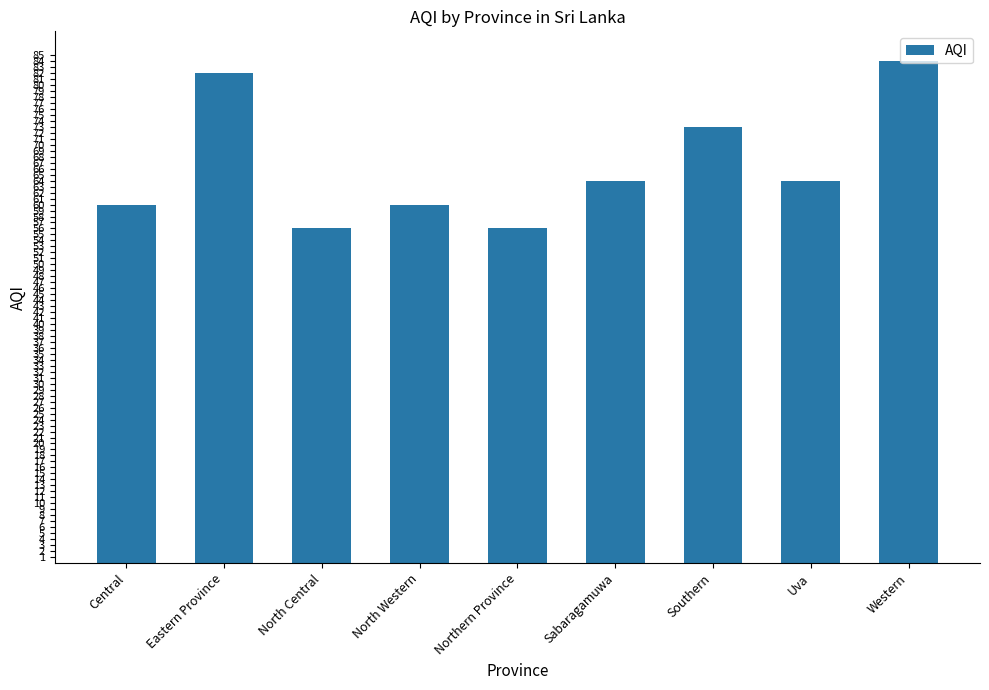

True or false: the data shows 64 at Sabaragamuwa.

True